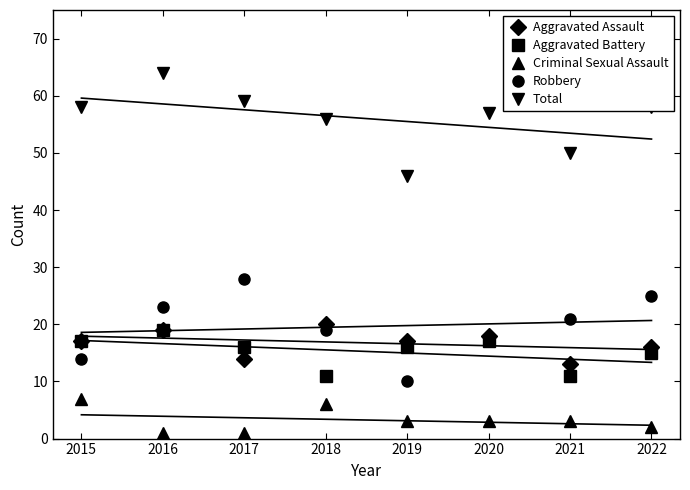

What is the approximate value of Total at 2015?

58